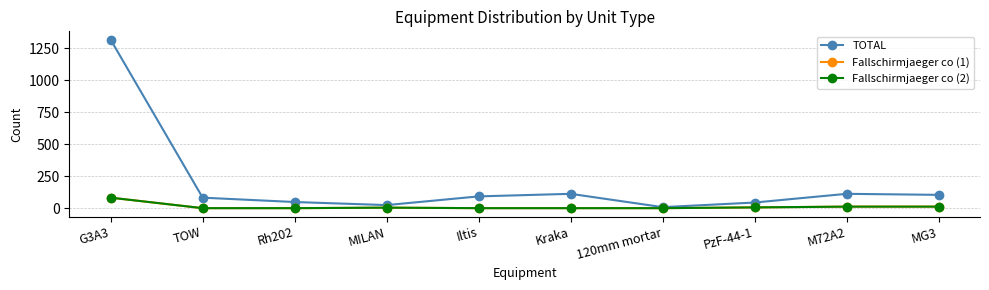

Is this an area chart (filled region under the line)?

No